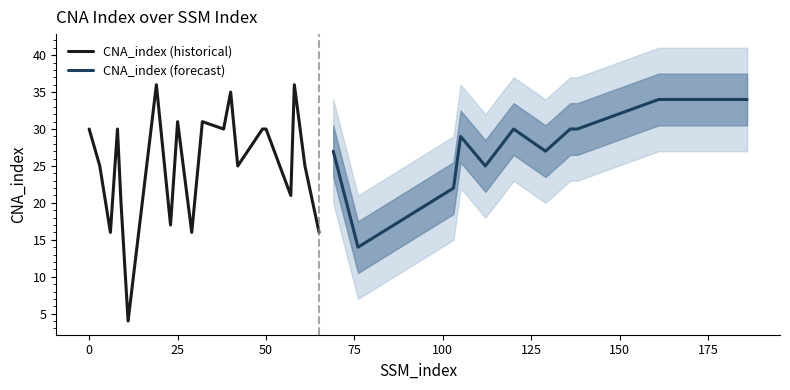

List the labels in order of value, largest first.

19, 58, 40, 161, 177, 178, 186, 25, 32, 0, 8, 38, 49, 50, 120, 136, 137, 138, 105, 69, 129, 3, 42, 61, 112, 103, 57, 9, 23, 6, 29, 65, 76, 11